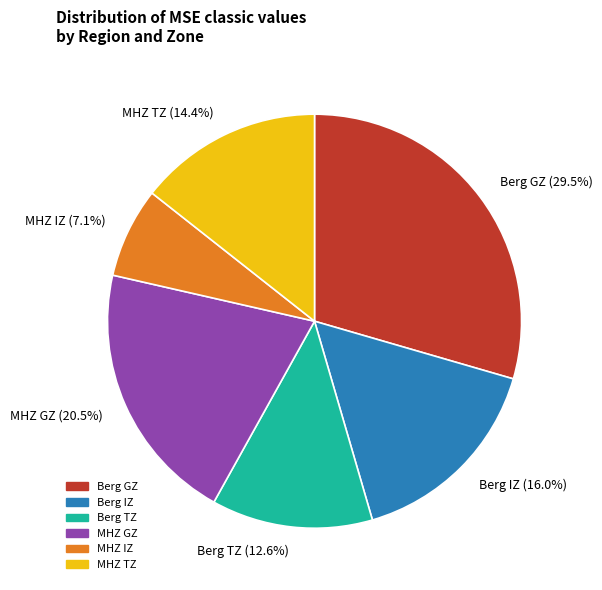

How many slices are in this pie chart?

6